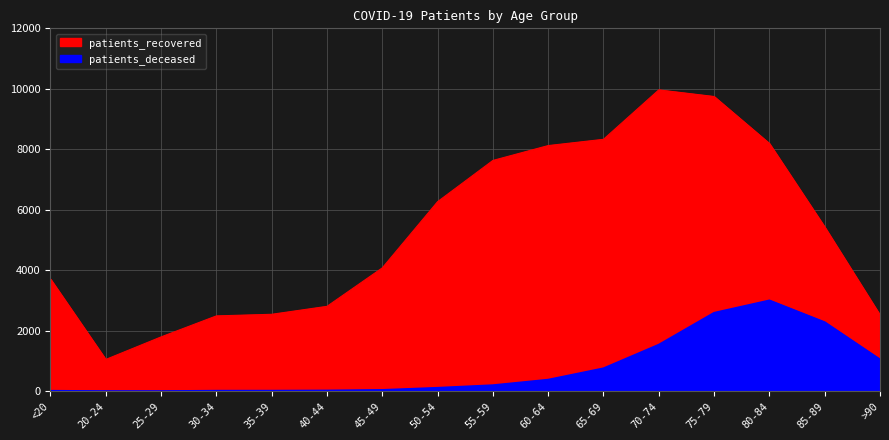

What is the total value across all series at 80-84?

11195